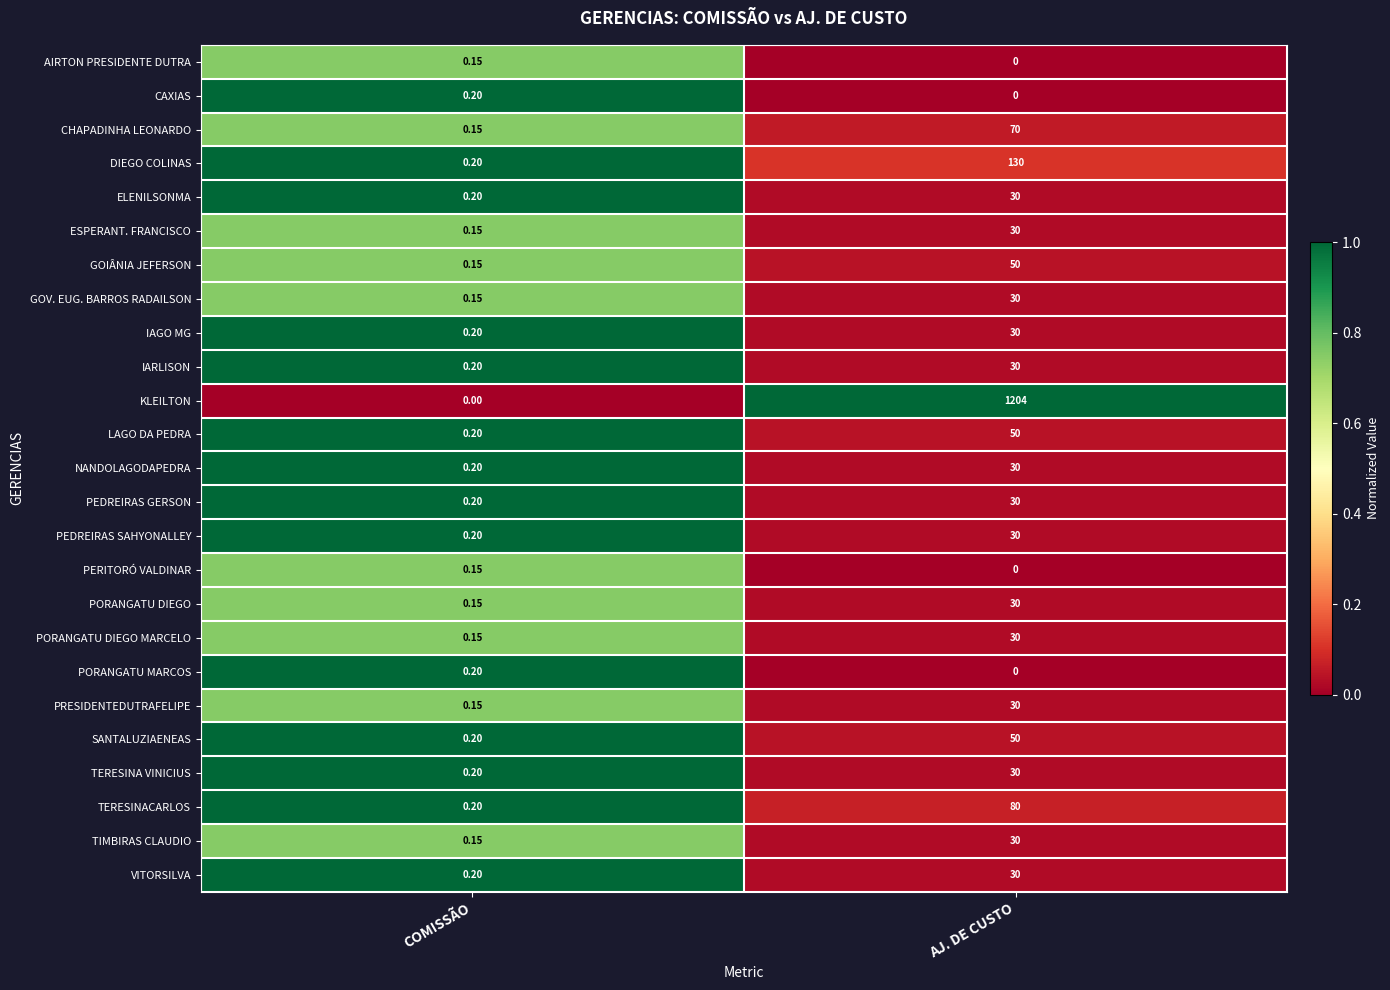

Rank the categories by PEDREIRAS GERSON value from highest to lowest.

AJ. DE CUSTO, COMISSÃO